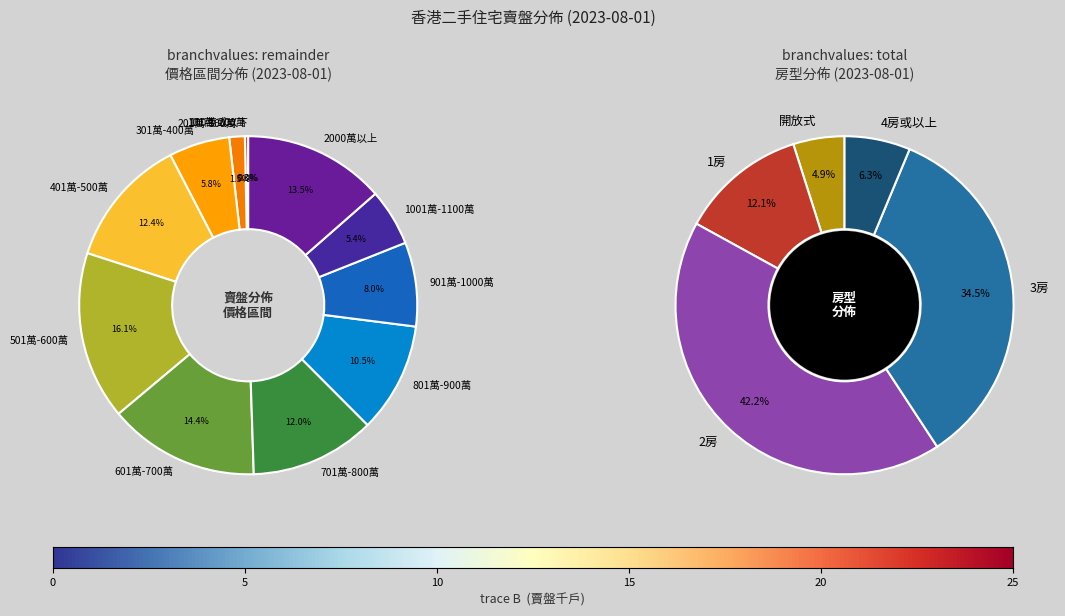

Does 2023-08-04 account for over 50% of the chart?

No